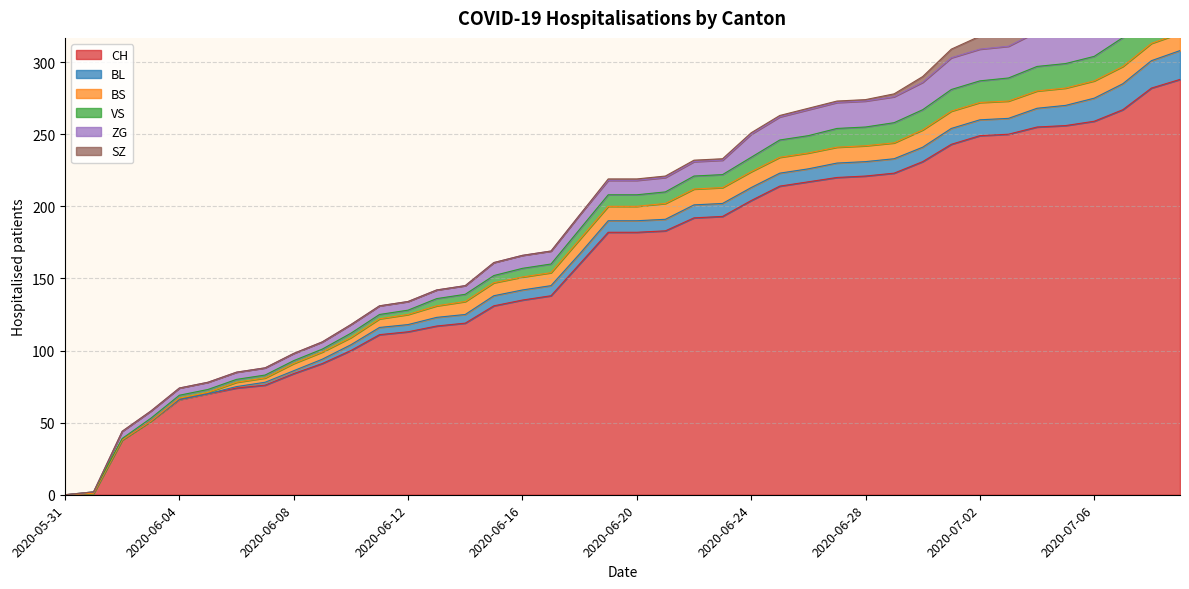

How many values in the SZ series exceed 1?

11